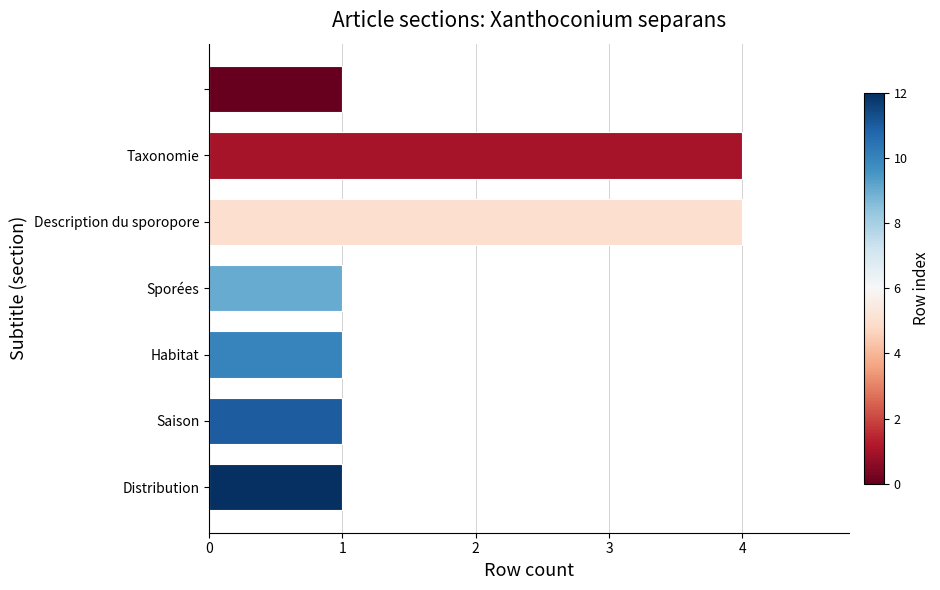

Are the bars horizontal?

Yes